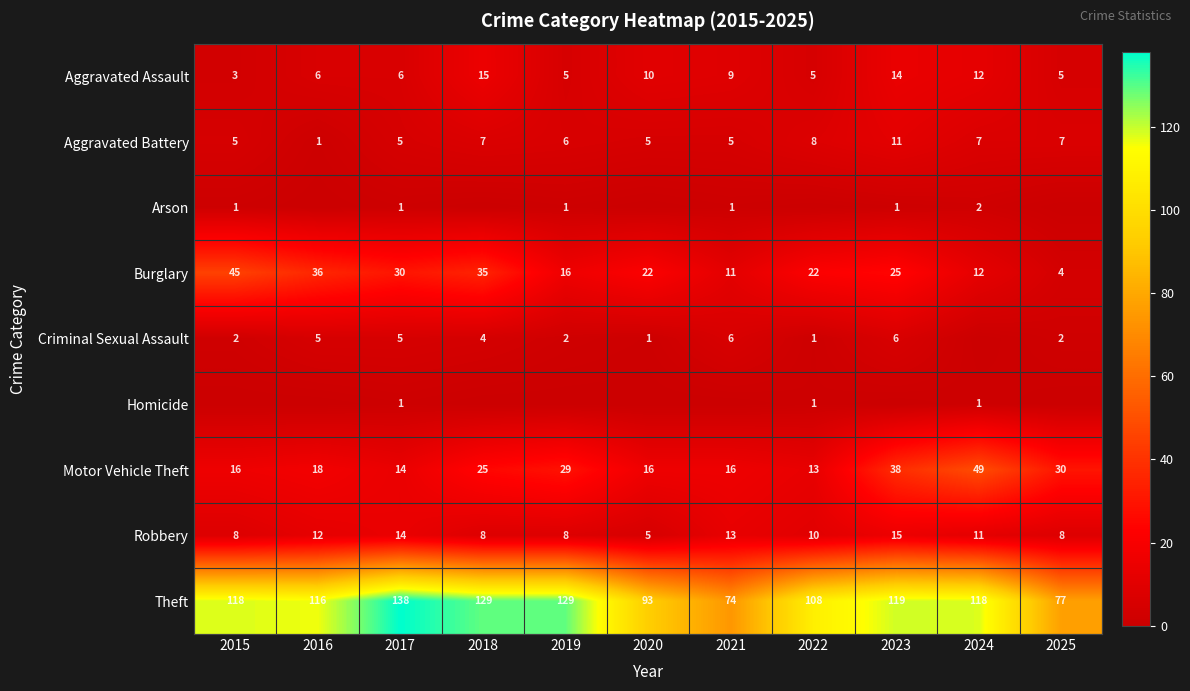

Which has a higher value, 2018 or 2017?

2018